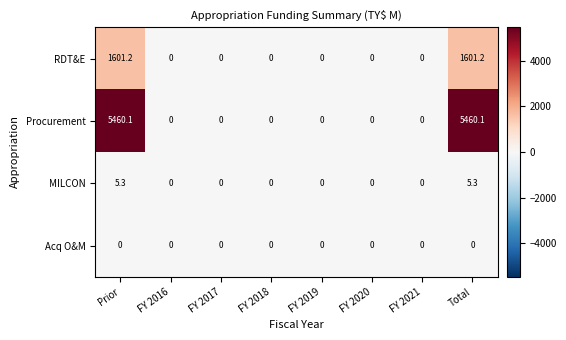

List the series in order of their peak value, lowest first.

Acq O&M, MILCON, RDT&E, Procurement